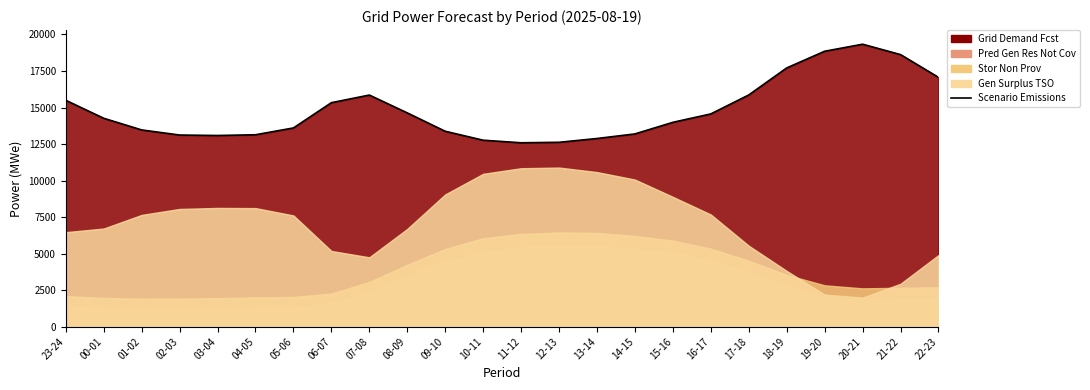

What is the maximum value shown in the chart?

19333